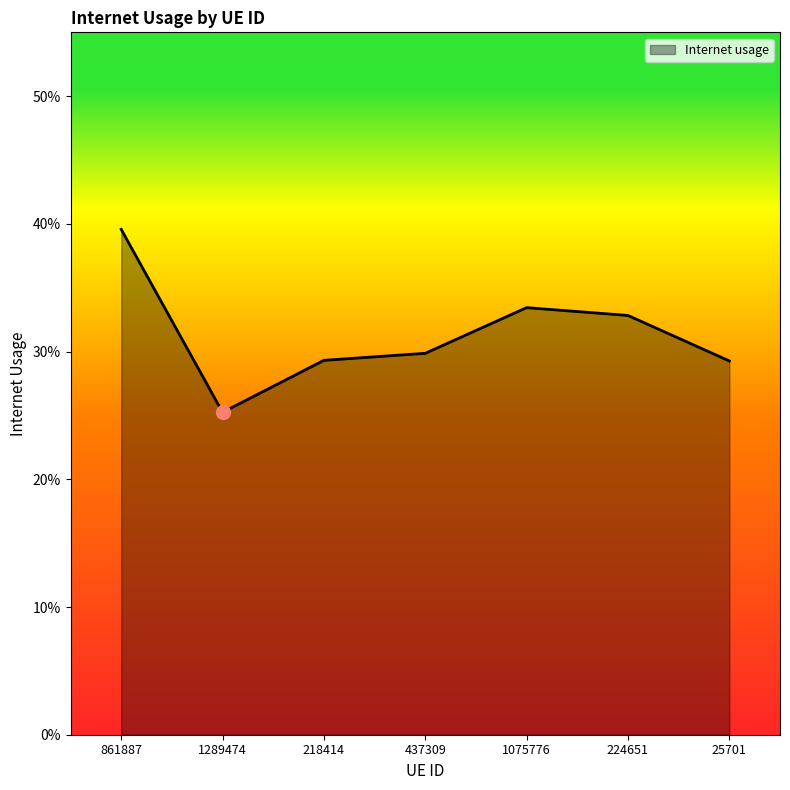

List the labels in order of value, smallest first.

1289474, 25701, 218414, 437309, 224651, 1075776, 861887